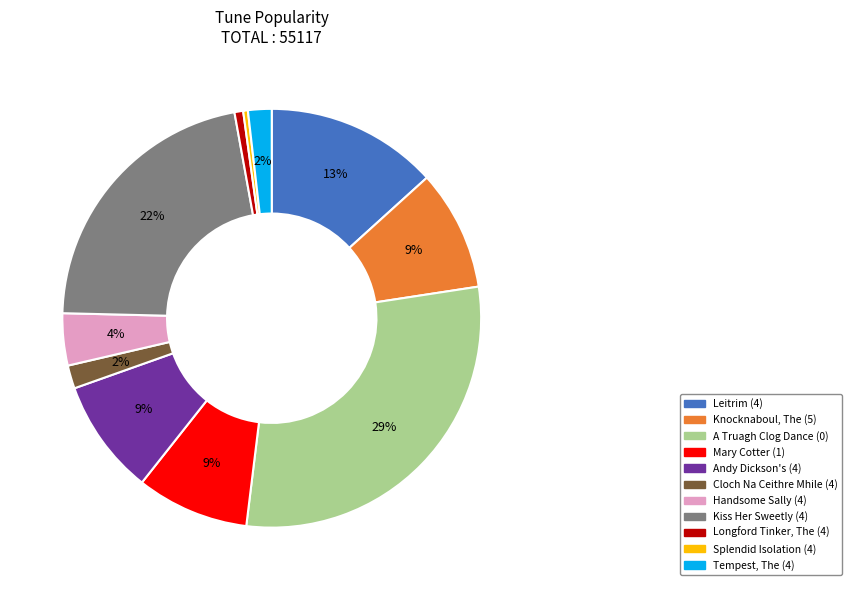

Which category has the biggest portion of the pie?

A Truagh Clog Dance (0)